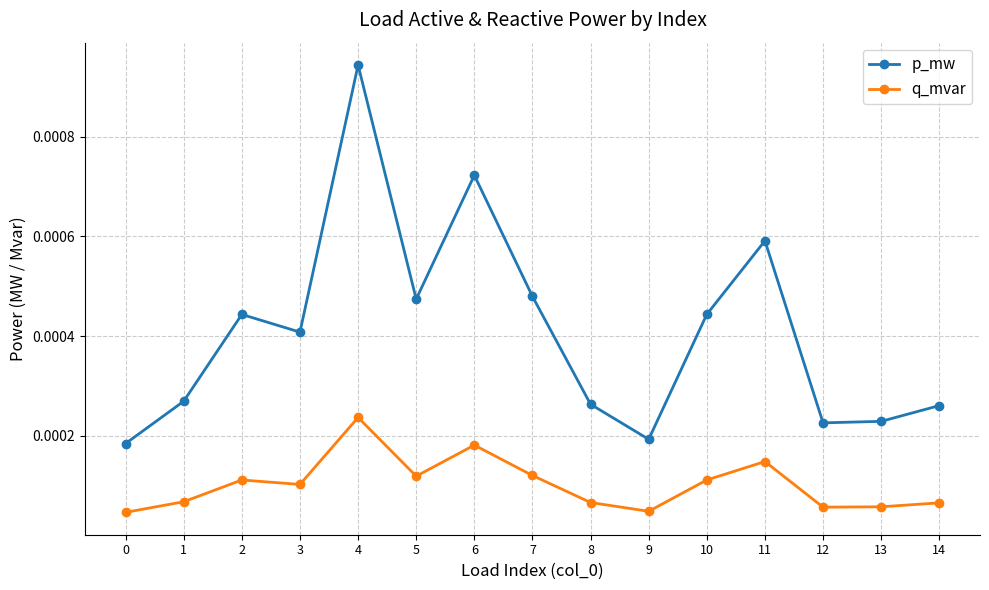

List the series in order of their overall mean, lowest first.

q_mvar, p_mw